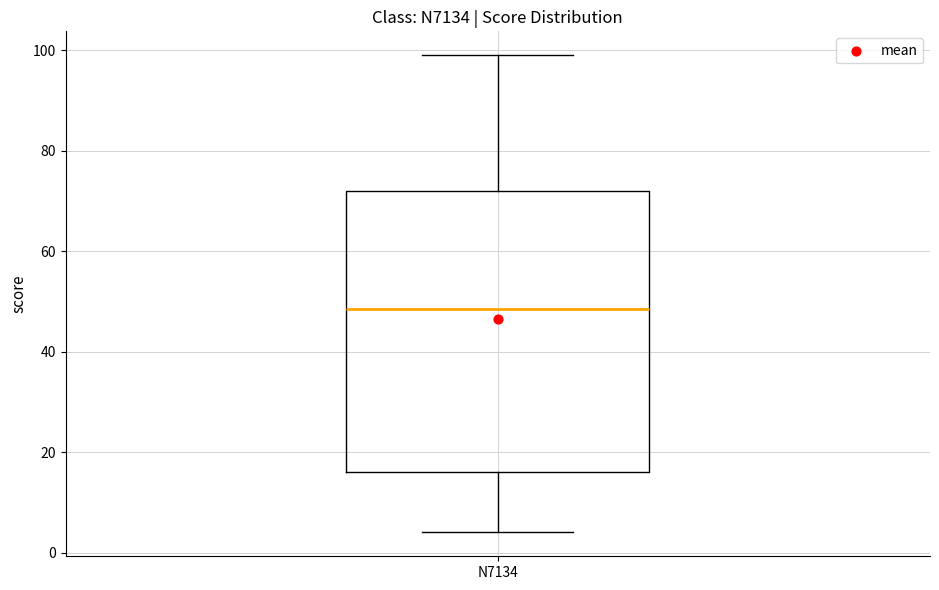

Where is the lower edge of the box for N7134 on the y-axis? The values are not printed on the chart, so give them approximately, as read against the axis.

16